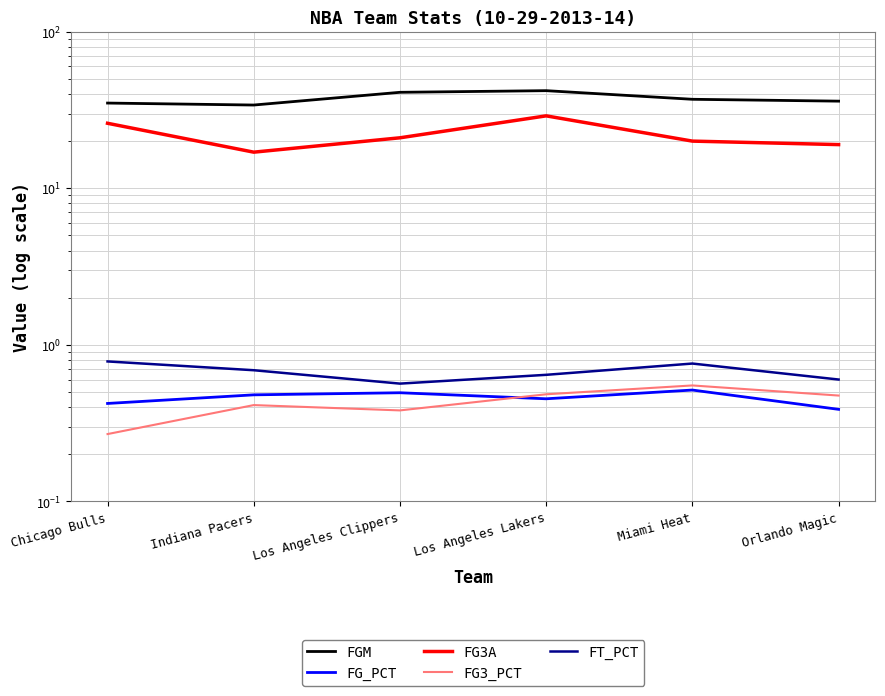

Which has a higher value, Chicago Bulls or Los Angeles Clippers?

Los Angeles Clippers